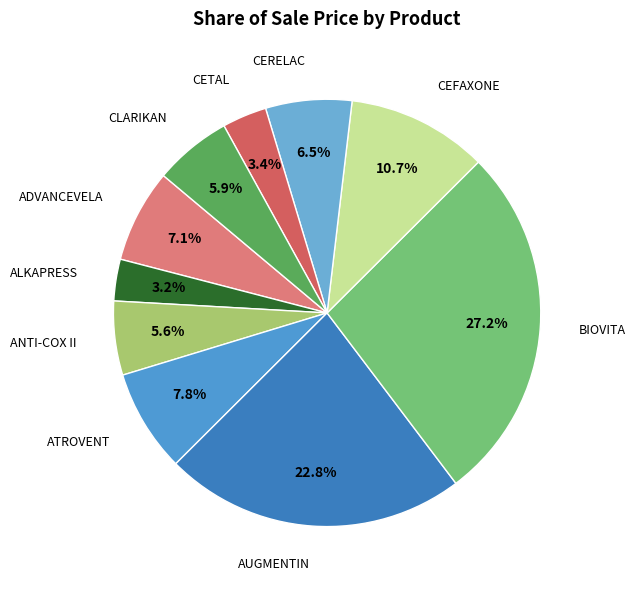

To the nearest percent, what is the difference between the largest and smallest slice percentages?

24%